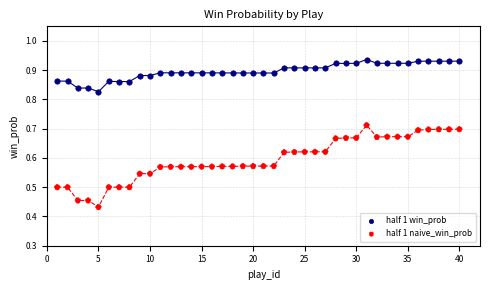

Which series contains the lowest Y value?

half 1 naive_win_prob